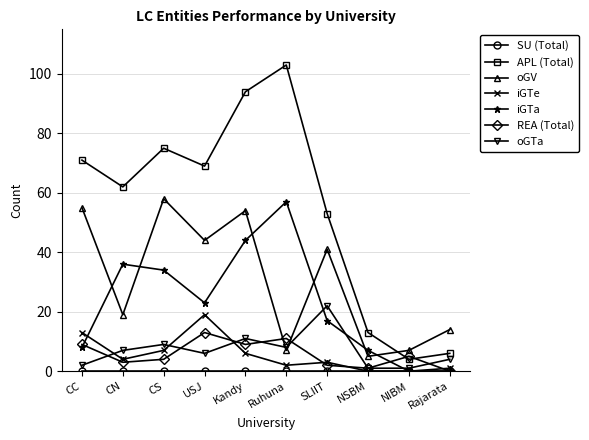

Where does the iGTe series first go above 4?

CC